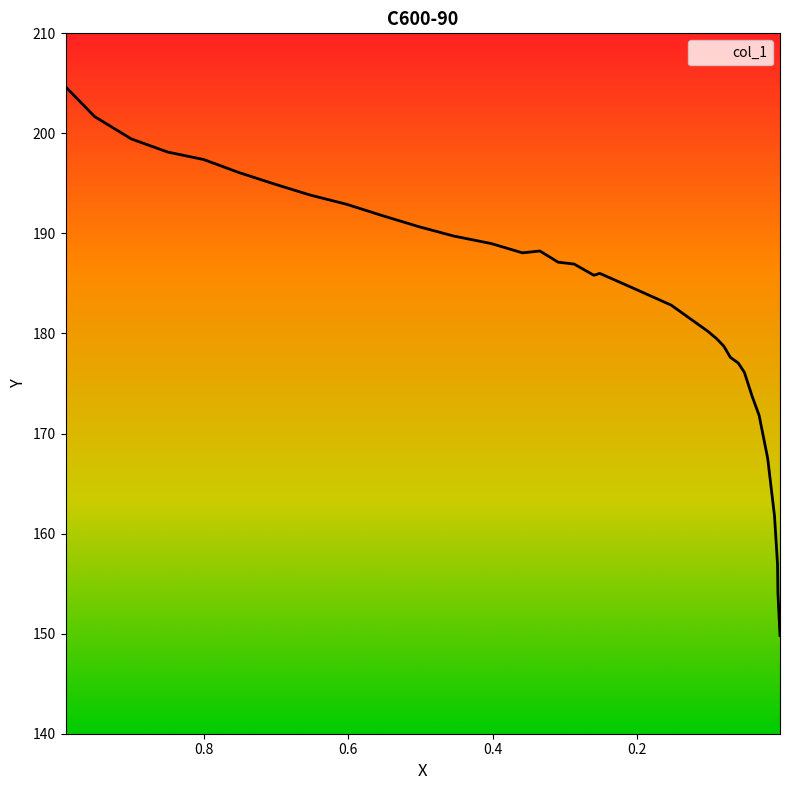

What is the value of the 22nd point from the left?

180.2